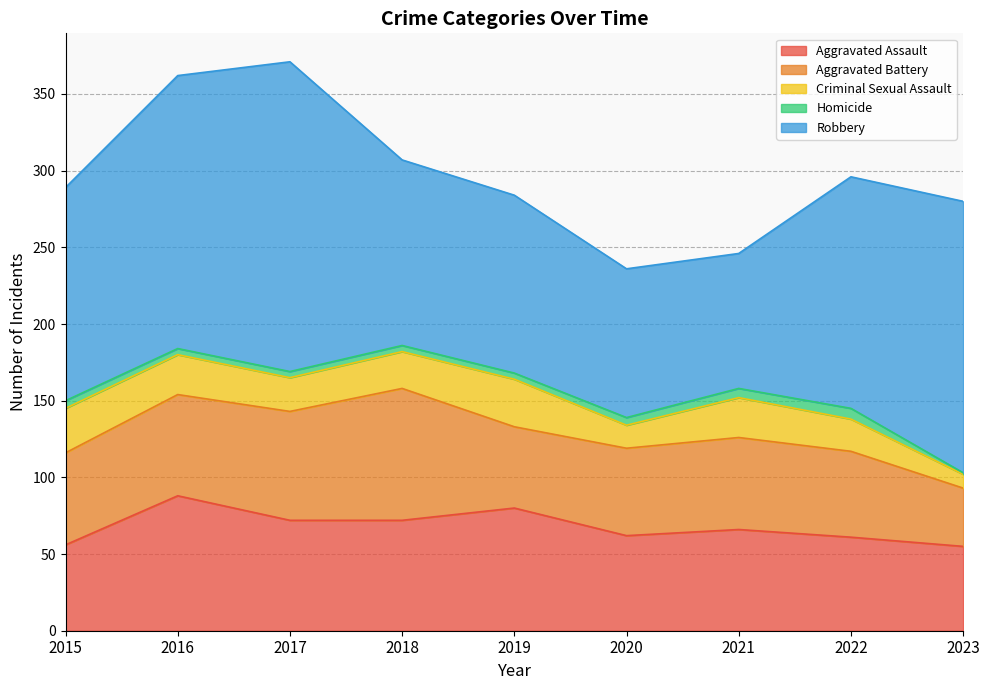

What is the maximum value for Homicide?

7